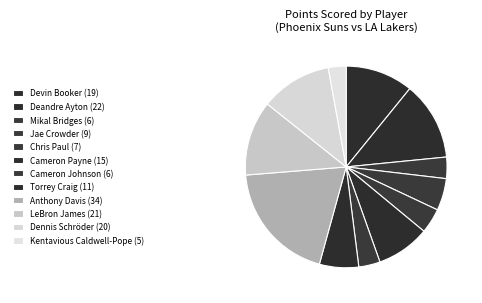

The Kentavious Caldwell-Pope slice represents 8% of the pie. True or false?

False